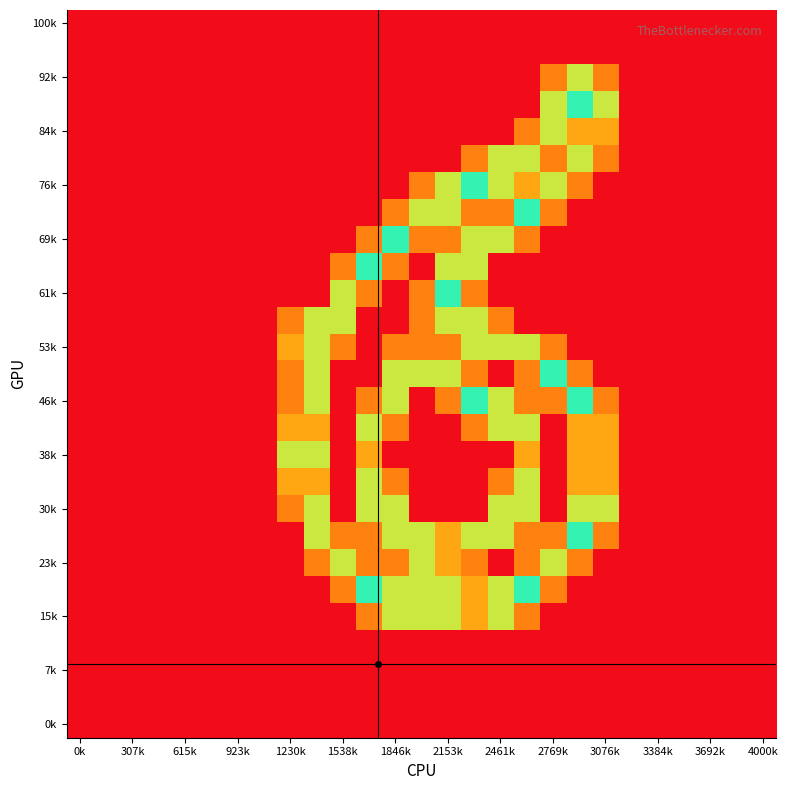

What is the greatest value displayed?

2.0